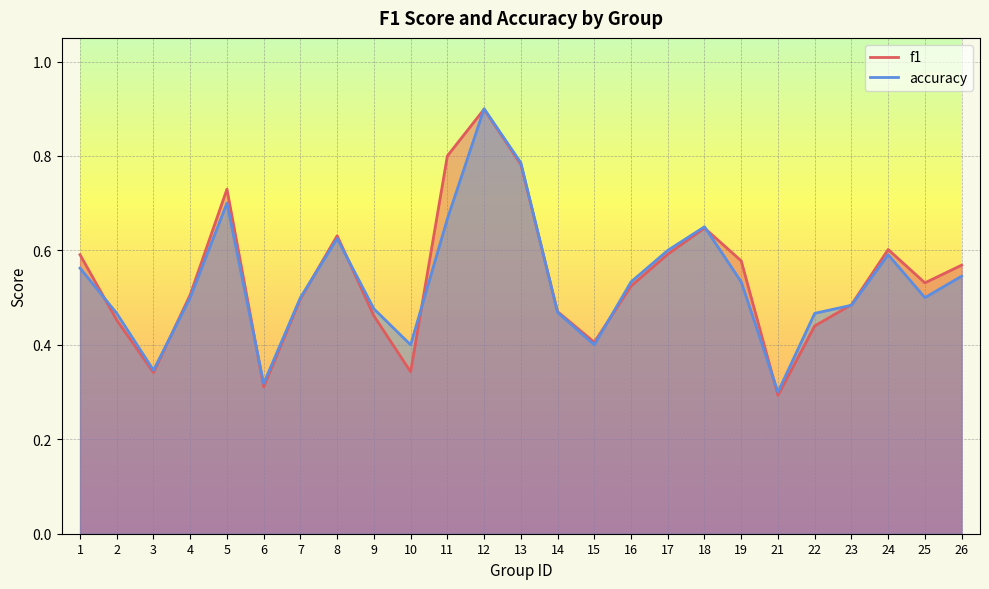

Reading left to right, list all the values displayed in this chart.

f1: 1=0.6	2=0.5	3=0.3	4=0.5	5=0.7	6=0.3	7=0.5	8=0.6	9=0.5	10=0.3	11=0.8	12=0.9	13=0.8	14=0.5	15=0.4	16=0.5	17=0.6	18=0.6	19=0.6	21=0.3	22=0.4	23=0.5	24=0.6	25=0.5	26=0.6
accuracy: 1=0.6	2=0.5	3=0.3	4=0.5	5=0.7	6=0.3	7=0.5	8=0.6	9=0.5	10=0.4	11=0.7	12=0.9	13=0.8	14=0.5	15=0.4	16=0.5	17=0.6	18=0.7	19=0.5	21=0.3	22=0.5	23=0.5	24=0.6	25=0.5	26=0.5